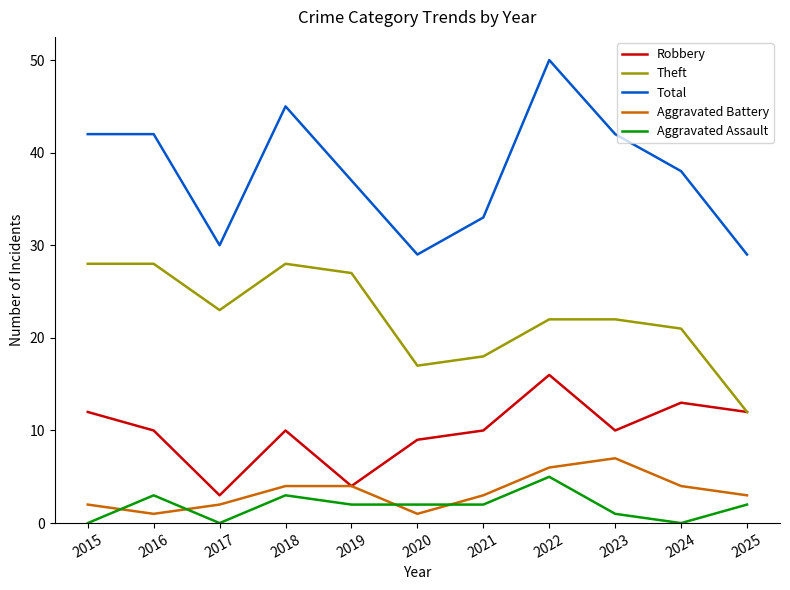

True or false: Robbery and Aggravated Assault intersect in this chart.

False